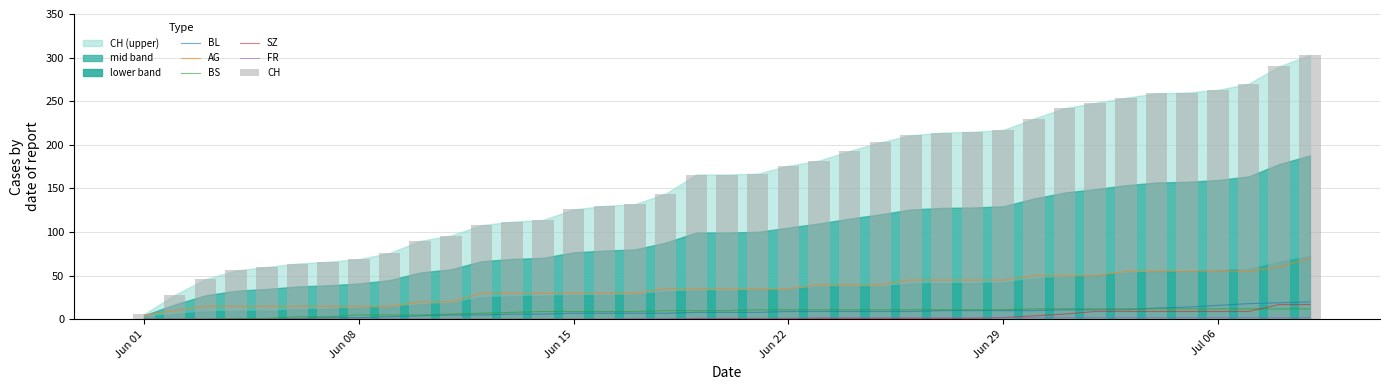

Does the chart contain stacked bars?

No